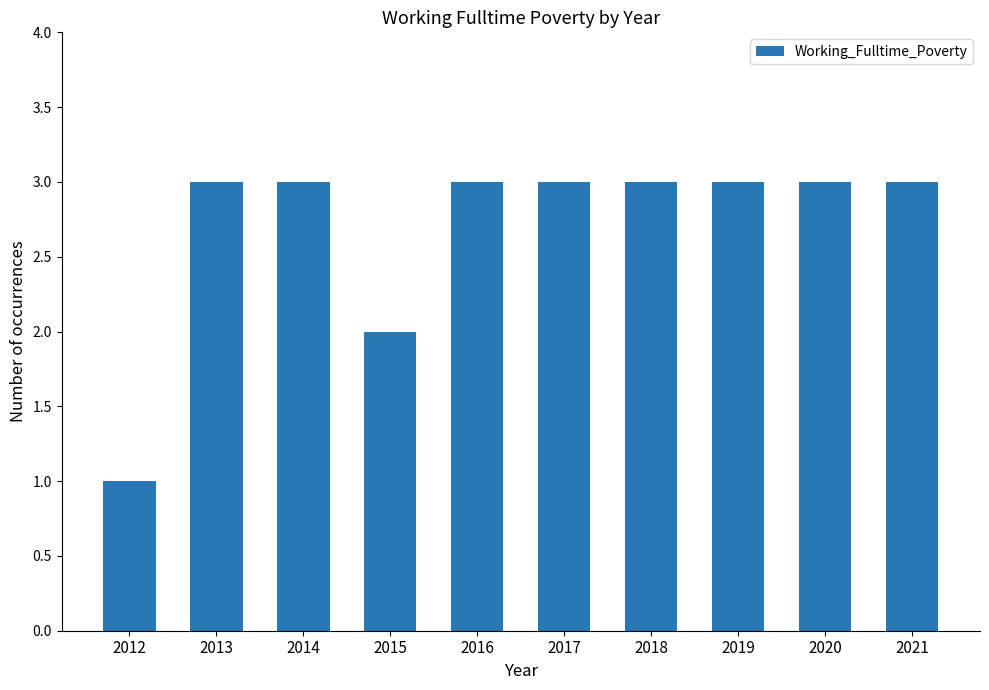

The chart shows a value of 1 at 2013. True or false?

False